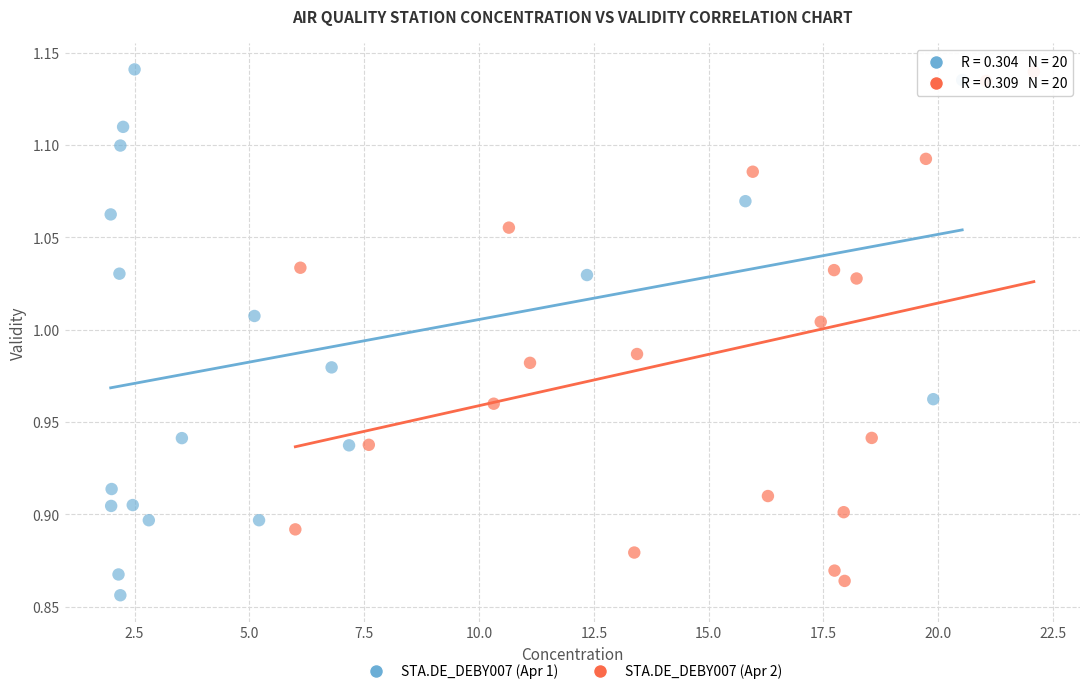

Which series has the largest Y range (max minus min)?

STA.DE_DEBY007 (Apr 1)